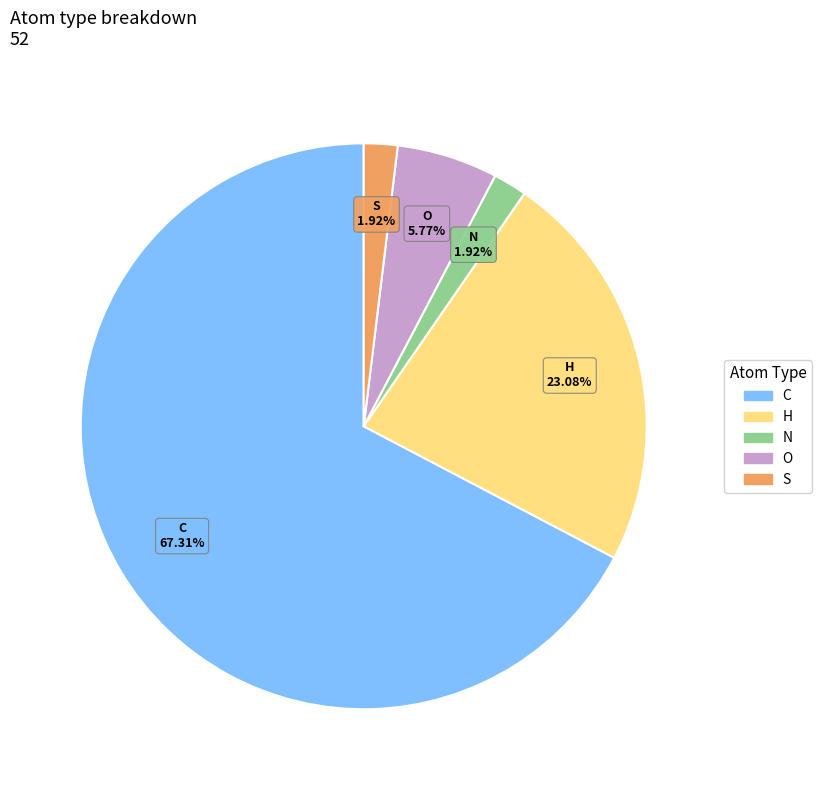

True or false: H accounts for 37% of the total.

False